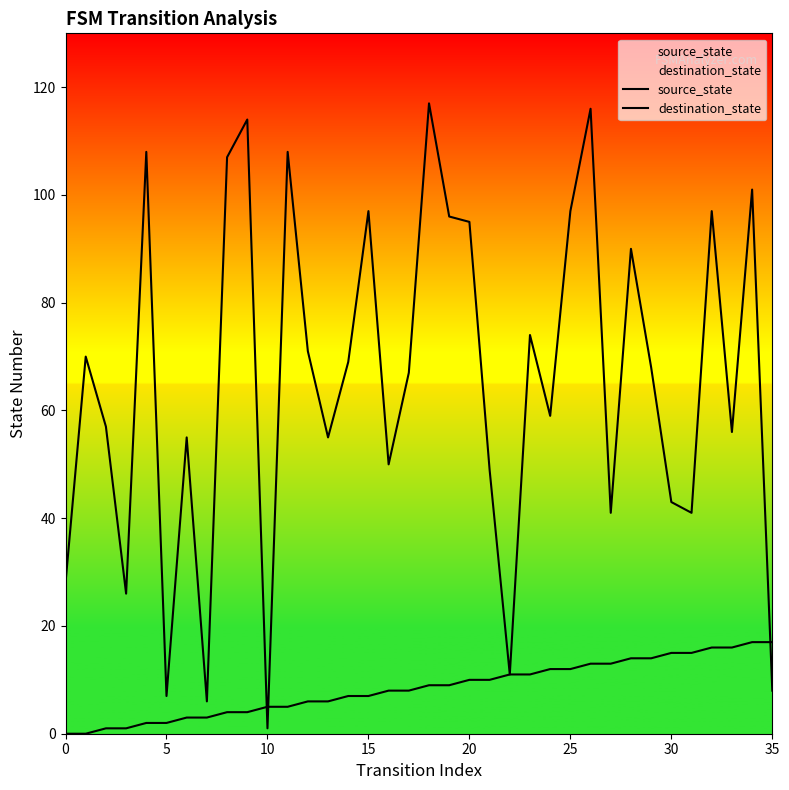

What is the average value of the destination_state series?

65